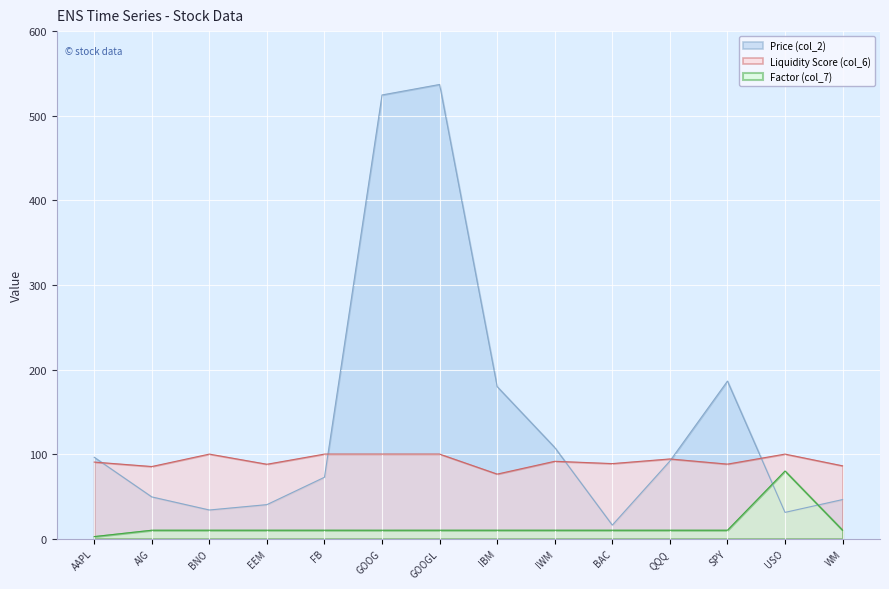

What position from the left is AAPL?

1